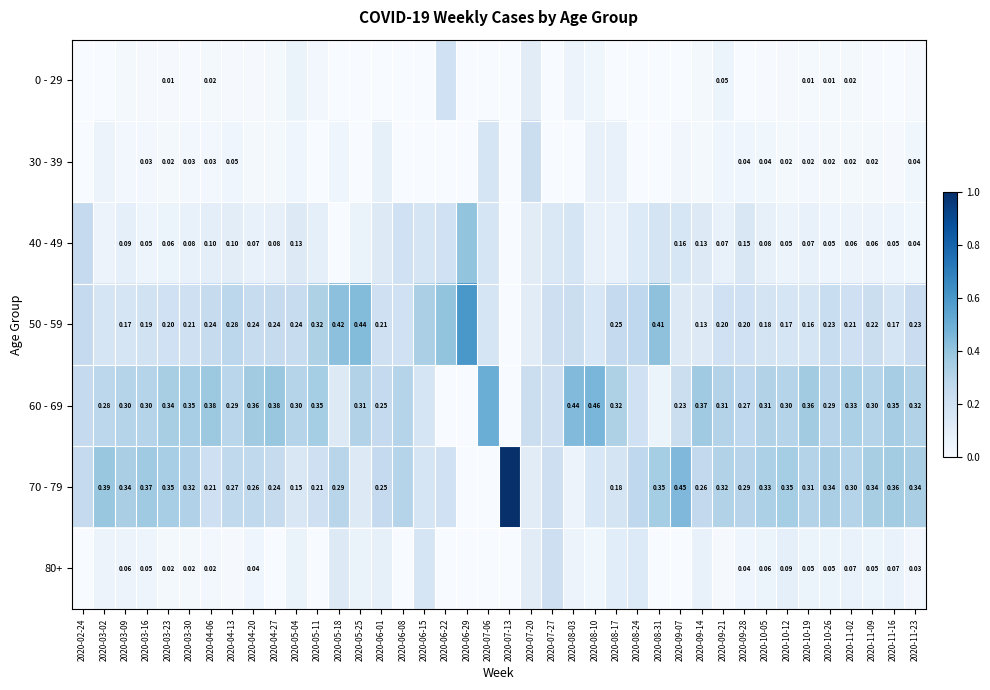

Is the value of 0 - 29 at 2020-10-19 greater than the value of 80+ at 2020-09-28?

No